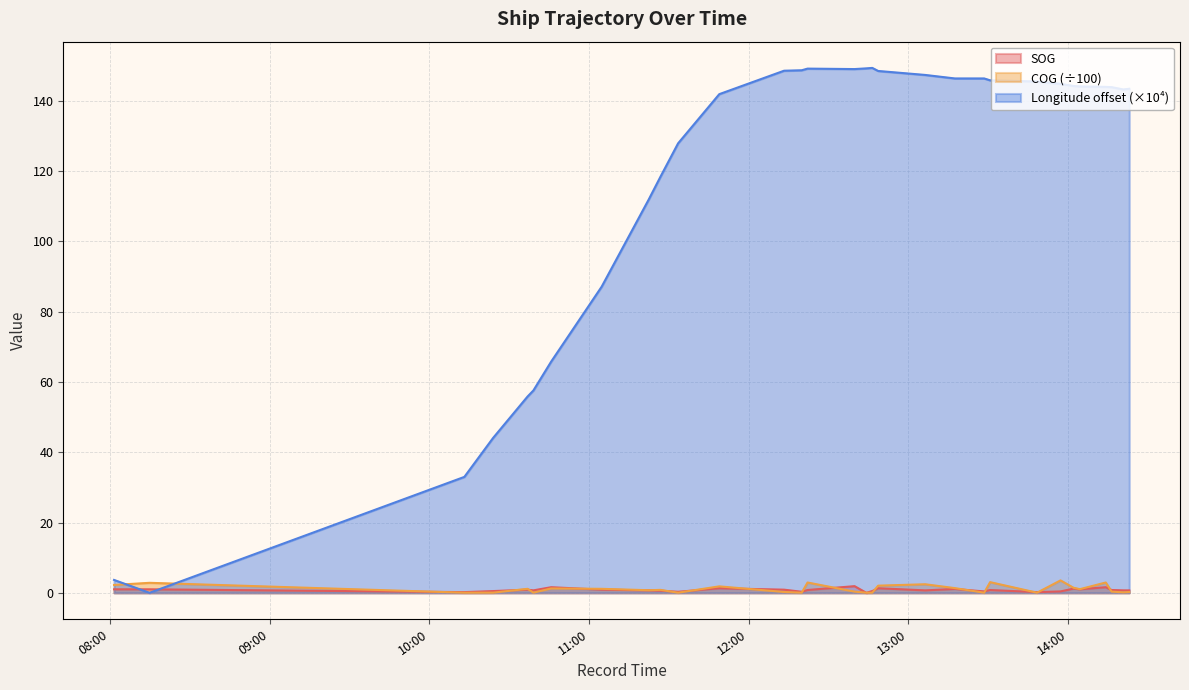

At which category does the chart reach its minimum across all series?

2024-04-21 12:44:15